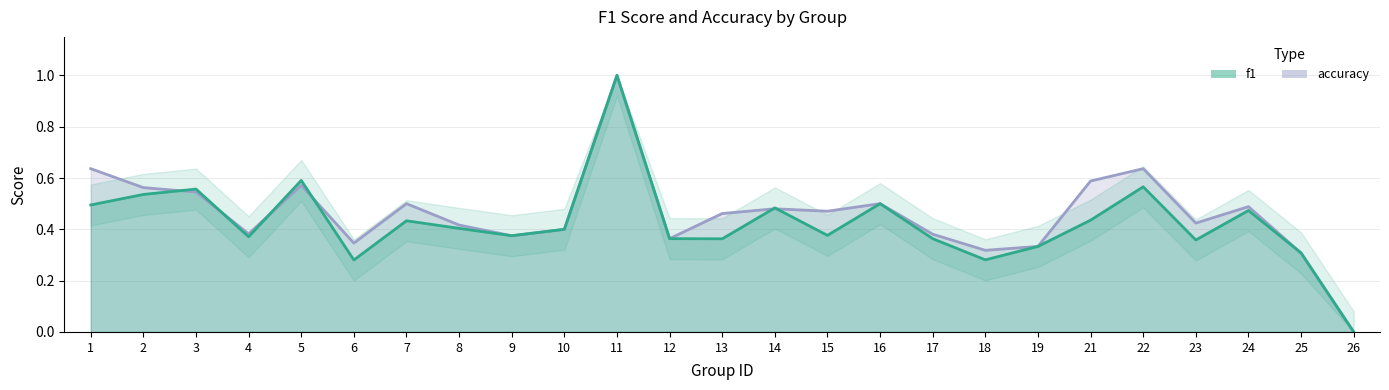

What is the spread (max minus min) of values at 23?

0.1